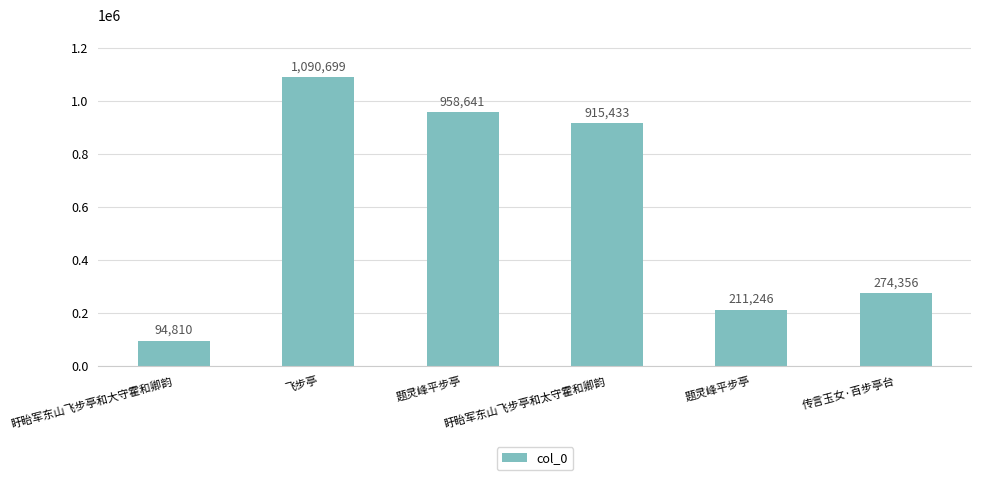

Where does the data first go above 915433?

飞步亭